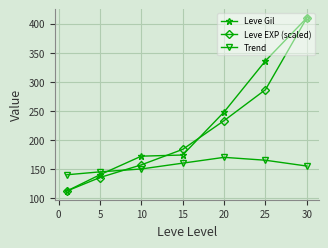

How many values in the Leve EXP (scaled) series are below 183?

3